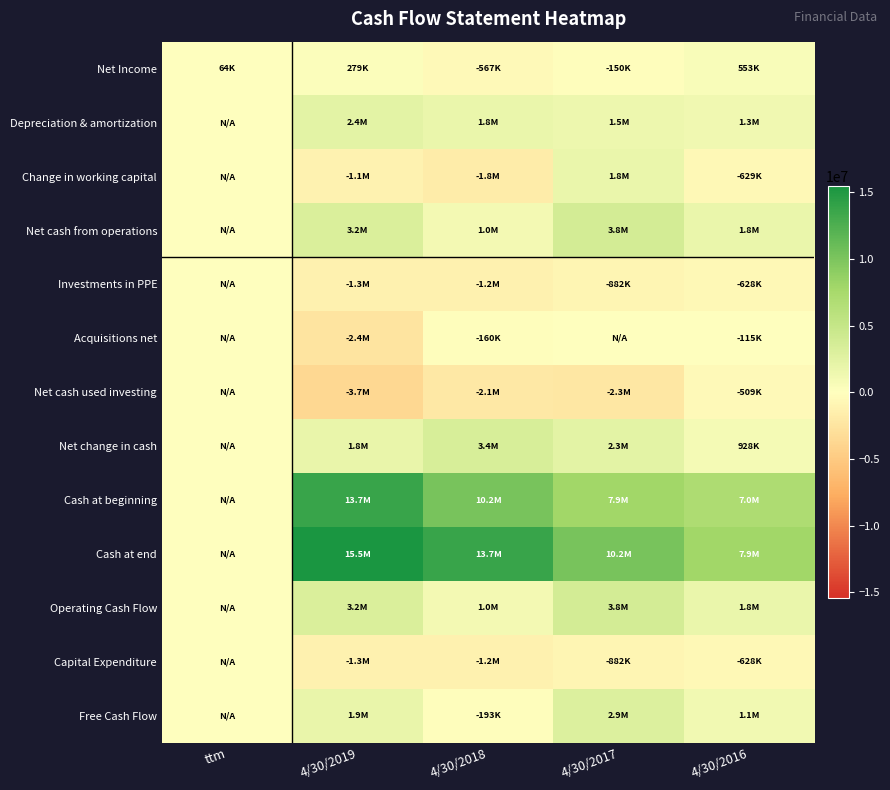

Reading left to right, list all the values displayed in this chart.

Net Income: ttm=64130	4/30/2019=279337	4/30/2018=-567313	4/30/2017=-150359	4/30/2016=553008
Depreciation & amortization: ttm=0	4/30/2019=2379860	4/30/2018=1782278	4/30/2017=1491308	4/30/2016=1255011
Change in working capital: ttm=0	4/30/2019=-1143247	4/30/2018=-1774846	4/30/2017=1801530	4/30/2016=-629070
Net cash from operations: ttm=0	4/30/2019=3182339	4/30/2018=1030416	4/30/2017=3811993	4/30/2016=1751512
Investments in PPE: ttm=0	4/30/2019=-1262314	4/30/2018=-1223240	4/30/2017=-881770	4/30/2016=-627630
Acquisitions net: ttm=0	4/30/2019=-2436042	4/30/2018=-160168	4/30/2017=0	4/30/2016=-115000
Net cash used investing: ttm=0	4/30/2019=-3688469	4/30/2018=-2140511	4/30/2017=-2291437	4/30/2016=-508664
Net change in cash: ttm=0	4/30/2019=1814907	4/30/2018=3395562	4/30/2017=2338145	4/30/2016=927566
Cash at beginning: ttm=0	4/30/2019=13656143	4/30/2018=10249153	4/30/2017=7911008	4/30/2016=6983441
Cash at end: ttm=0	4/30/2019=15458703	4/30/2018=13656143	4/30/2017=10249153	4/30/2016=7911008
Operating Cash Flow: ttm=0	4/30/2019=3182339	4/30/2018=1030416	4/30/2017=3811993	4/30/2016=1751512
Capital Expenditure: ttm=0	4/30/2019=-1262314	4/30/2018=-1223240	4/30/2017=-881770	4/30/2016=-627630
Free Cash Flow: ttm=0	4/30/2019=1920025	4/30/2018=-192824	4/30/2017=2930223	4/30/2016=1123882